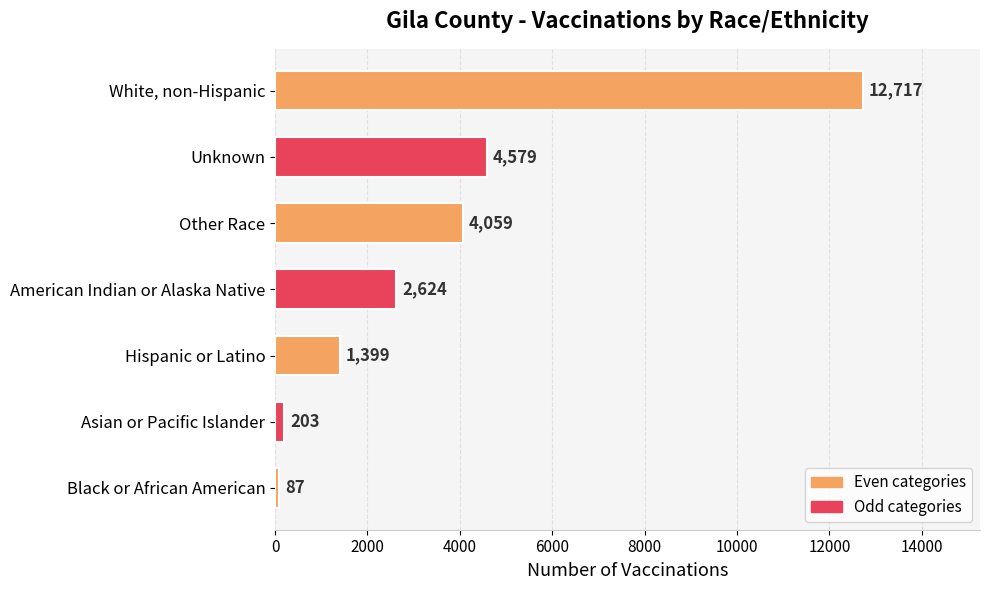

Rank the categories by value from highest to lowest.

White, non-Hispanic, Unknown, Other Race, American Indian or Alaska Native, Hispanic or Latino, Asian or Pacific Islander, Black or African American